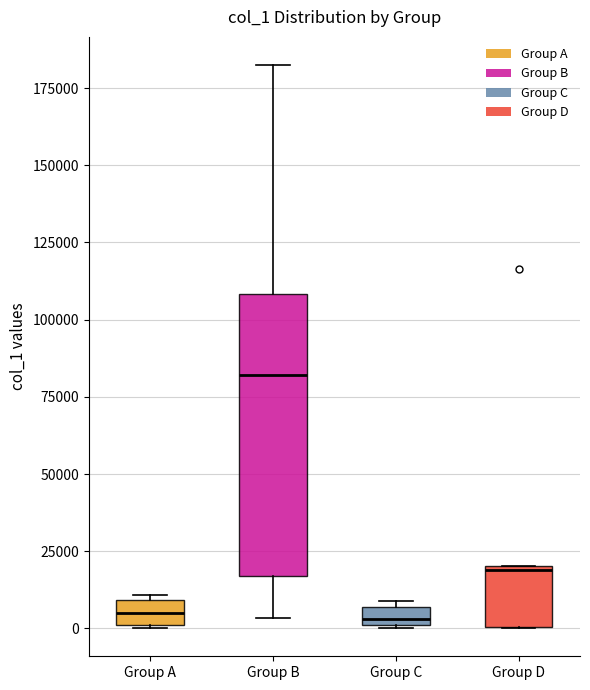

Comparing the boxes themselves (not the whiskers), which one is the tallest?

Group B